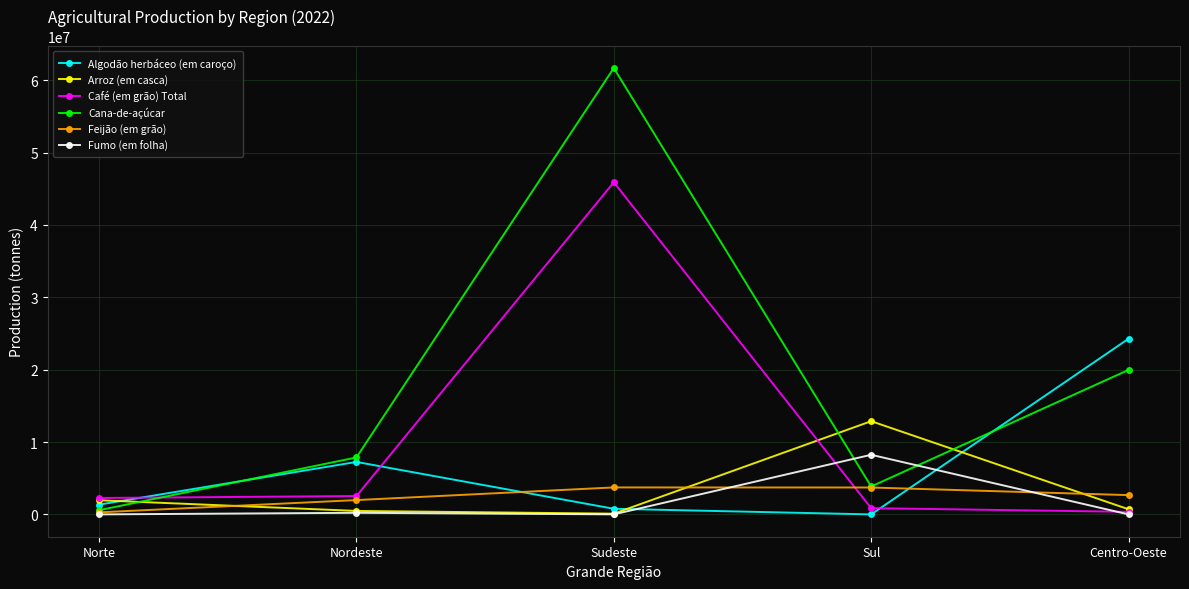

Which series has the largest total across all categories?

Cana-de-açúcar